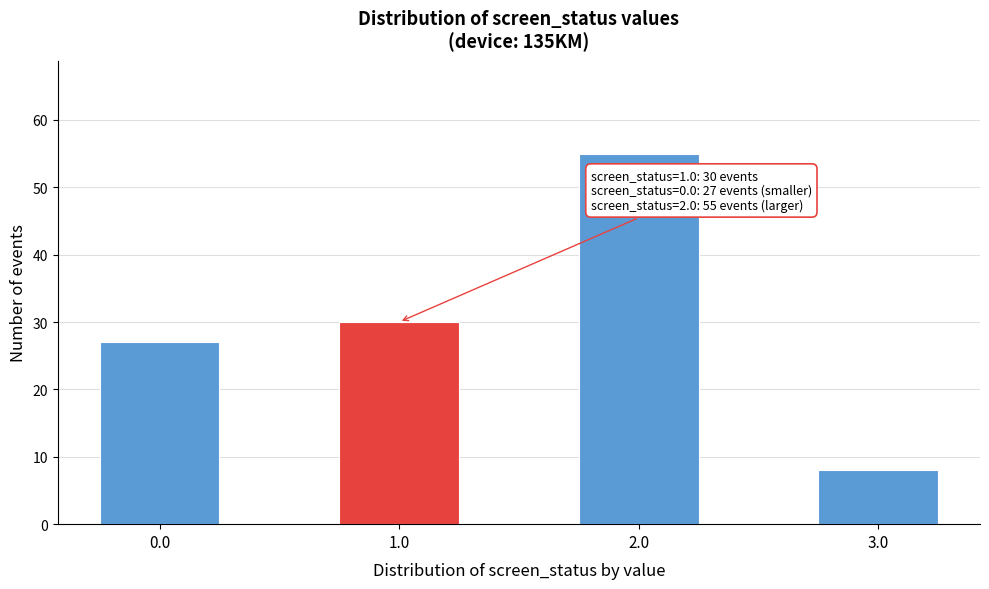

Reading left to right, list all the values displayed in this chart.

27	30	55	8